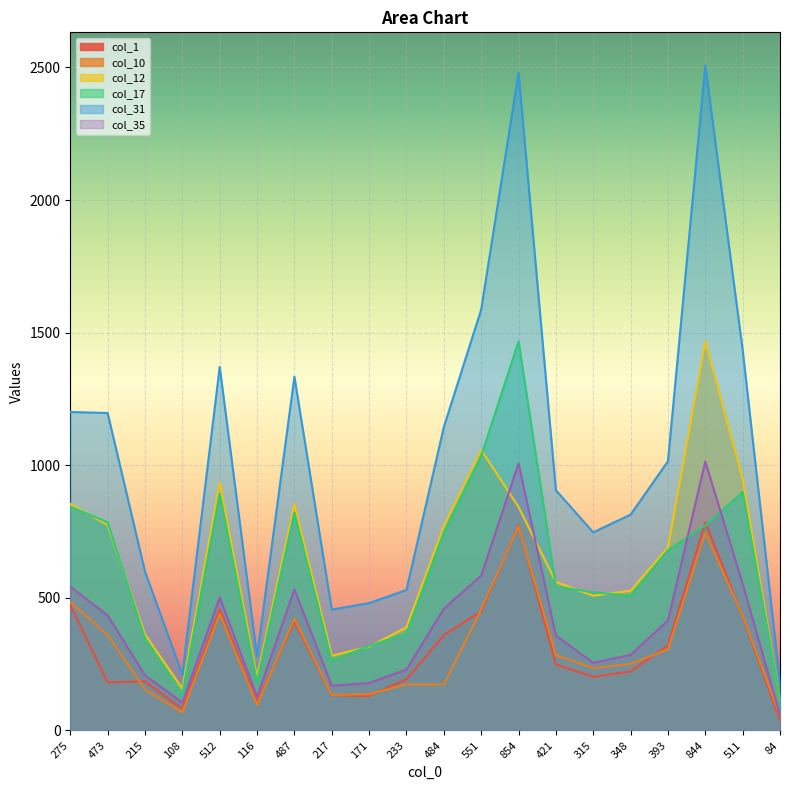

Reading left to right, list all the values displayed in this chart.

col_1: 275=473	473=181	215=185	108=81	512=457	116=106	487=411	217=133	171=130	233=193	484=360	551=449	854=775	421=249	315=202	348=223	393=321	844=785	511=430	84=39
col_10: 275=484	473=360	215=155	108=68	512=440	116=96	487=422	217=134	171=137	233=174	484=173	551=457	854=771	421=284	315=235	348=251	393=306	844=746	511=433	84=55
col_12: 275=854	473=775	215=362	108=158	512=935	116=200	487=853	217=282	171=316	233=389	484=771	551=1058	854=843	421=560	315=508	348=527	393=690	844=1467	511=951	84=119
col_17: 275=844	473=785	215=347	108=138	512=892	116=183	487=822	217=264	171=319	233=365	484=746	551=1035	854=1467	421=543	315=521	348=508	393=680	844=773	511=899	84=122
col_31: 275=1201	473=1197	215=599	108=211	512=1371	116=279	487=1334	217=456	171=480	233=530	484=1144	551=1587	854=2480	421=906	315=747	348=814	393=1015	844=2507	511=1435	84=181
col_35: 275=542	473=434	215=208	108=105	512=502	116=127	487=532	217=169	171=179	233=230	484=459	551=584	854=1007	421=358	315=255	348=285	393=415	844=1014	511=553	84=58